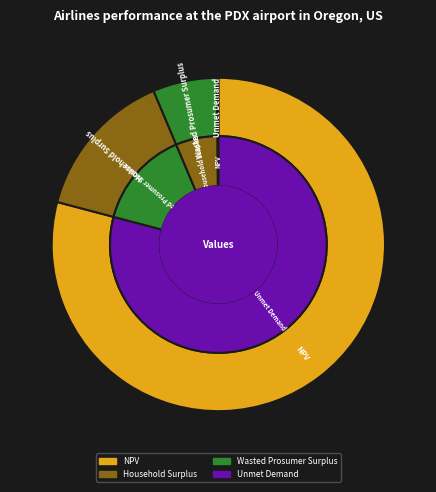

Do Unmet Demand and Wasted Prosumer Surplus together represent more than half of the pie?

No